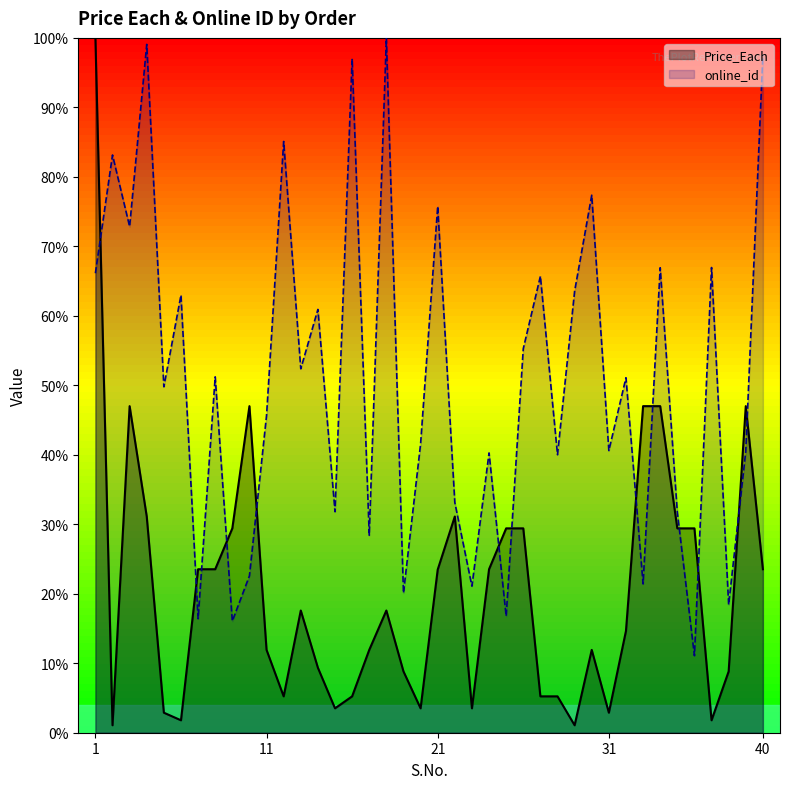

How many interior local valleys does the Price_Each series have?

9